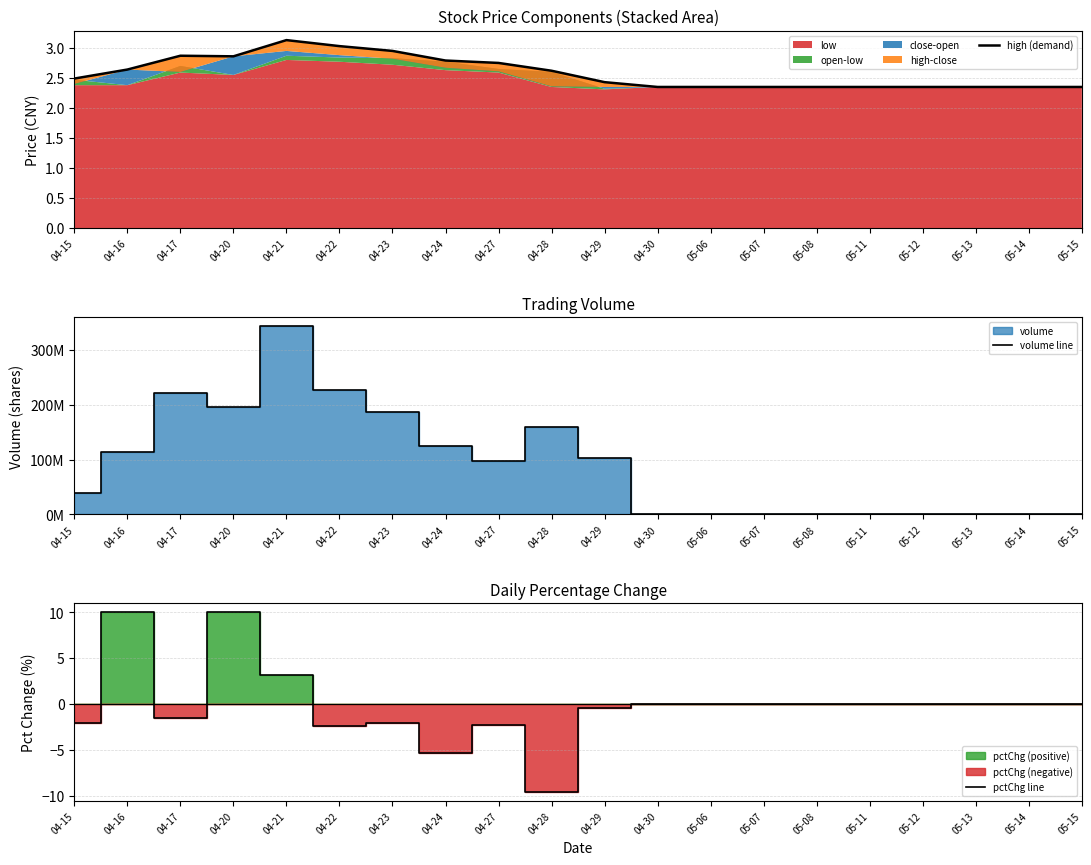

What is the minimum value for pctChg line?

-9.6